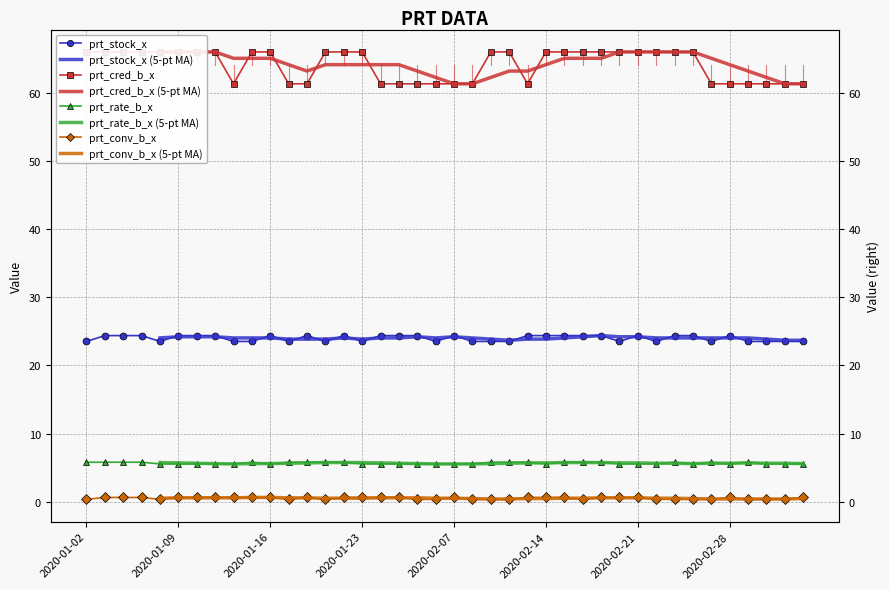

Which has a higher value, 2020-02-19 or 2020-02-12?

2020-02-19